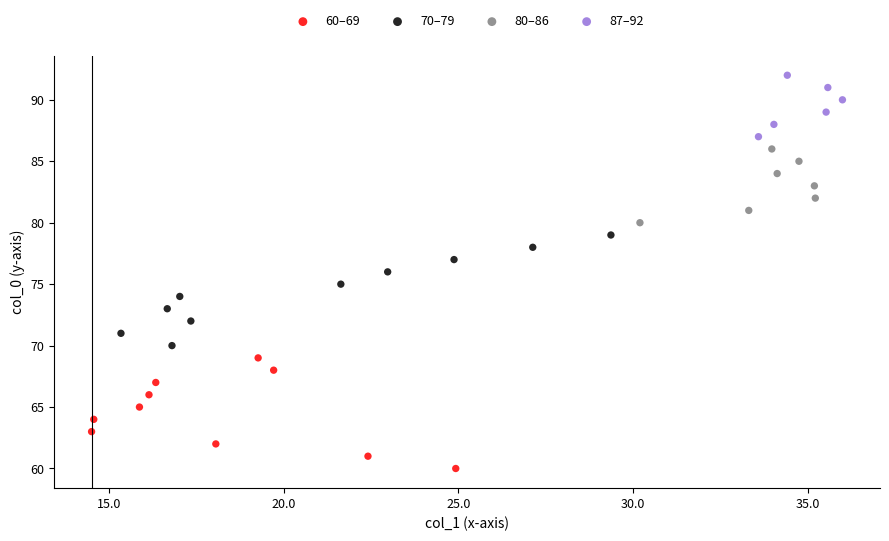

Which series reaches the maximum Y coordinate?

87–92